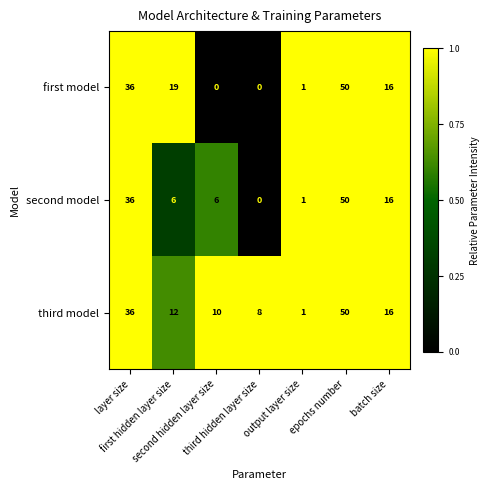

What is the greatest value displayed?

50